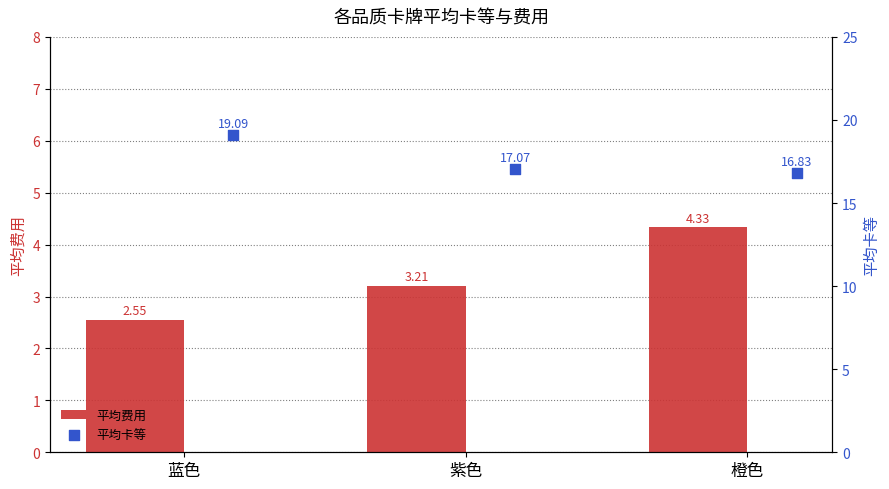

Which series has the widest spread of Y values?

平均卡等